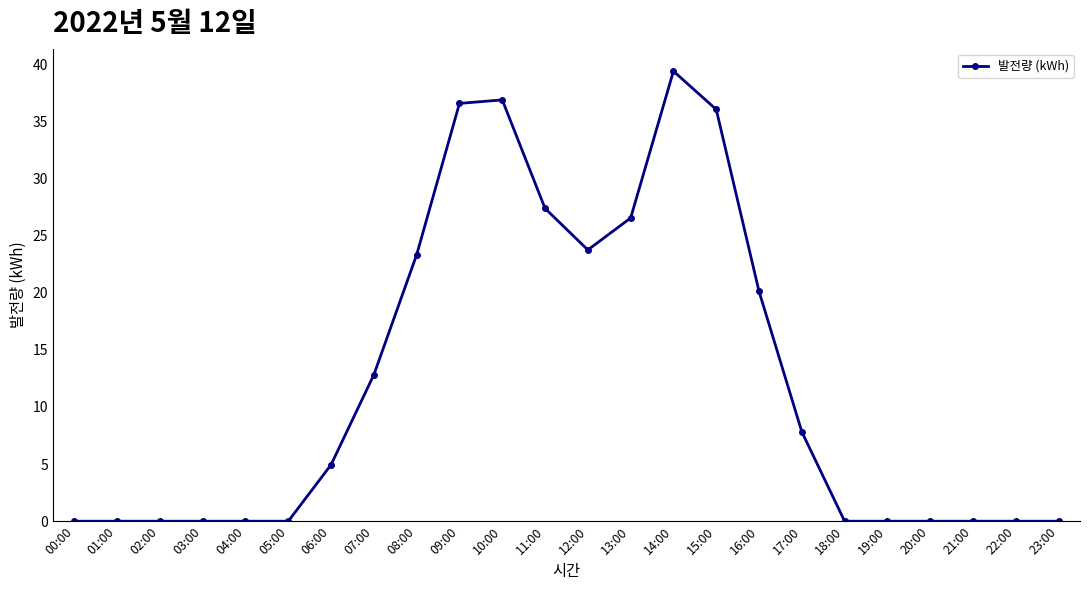

Which has a higher value, 18:00 or 13:00?

13:00